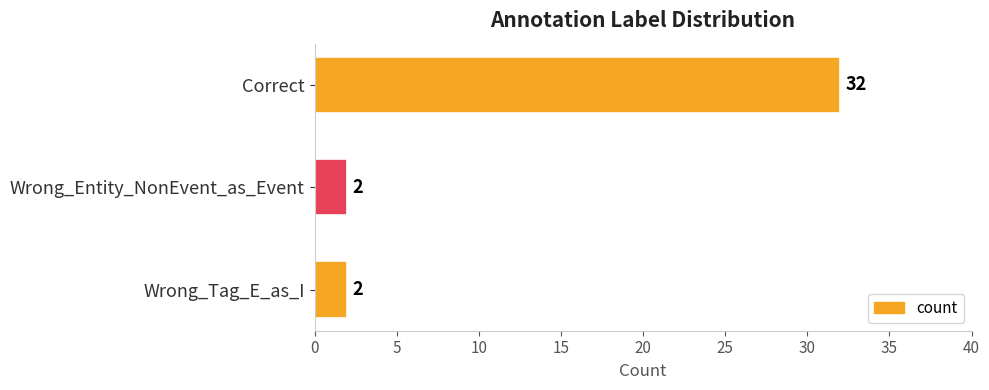

How many values are between 2 and 32?

3